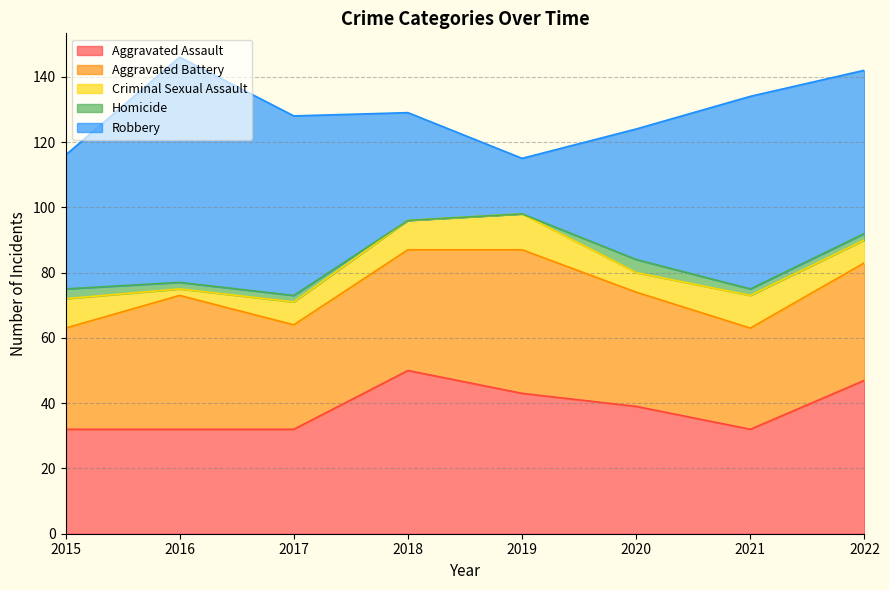

The Criminal Sexual Assault series shows 3 at 2016. True or false?

False